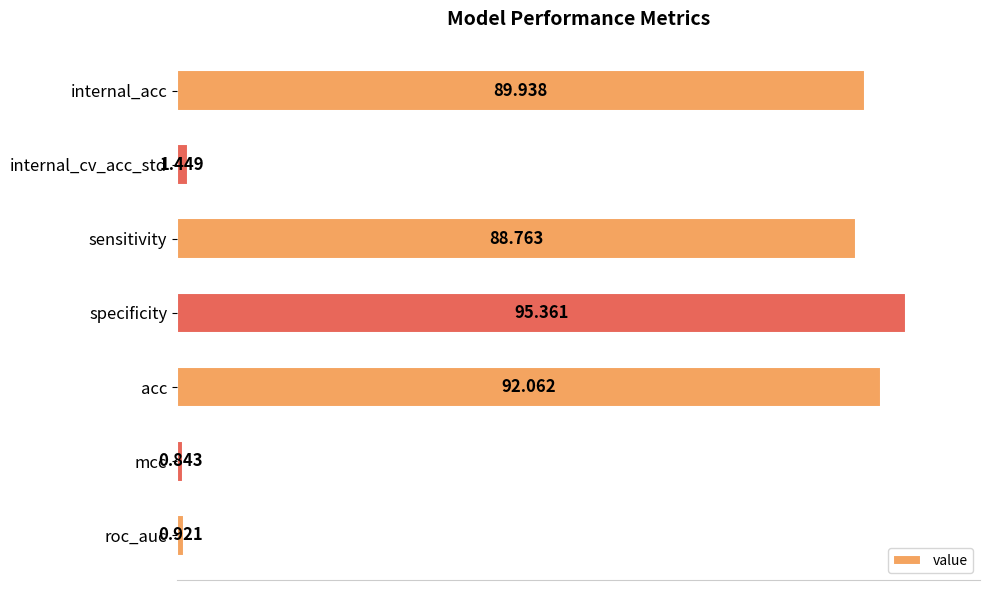

Which category has the lowest value across all series?

mcc